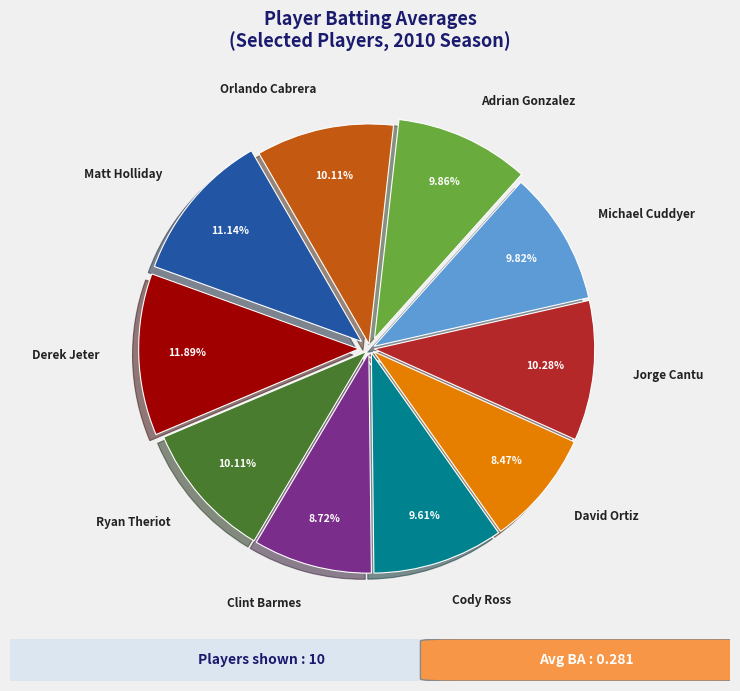

Which slice is the largest?

Derek Jeter